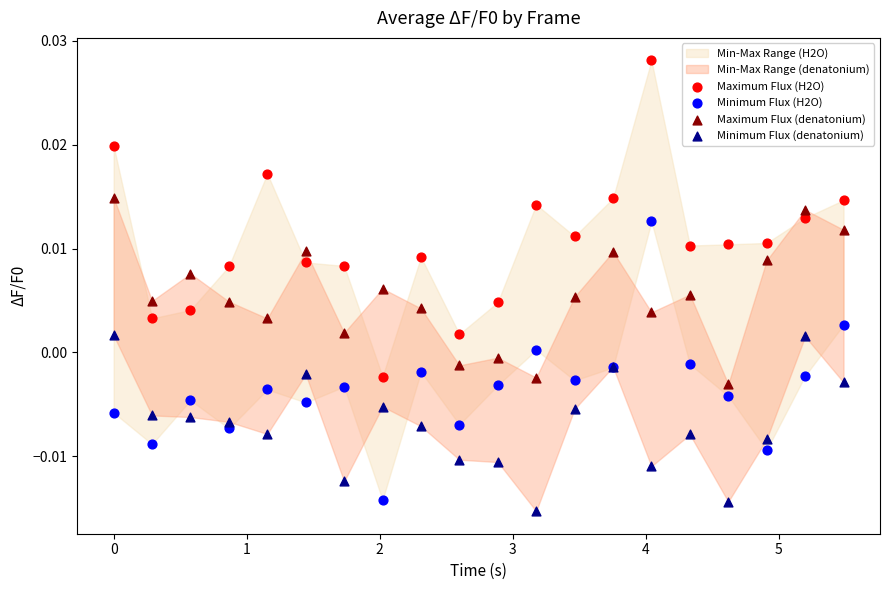

Which series has the largest Y range (max minus min)?

Maximum Flux (H2O)